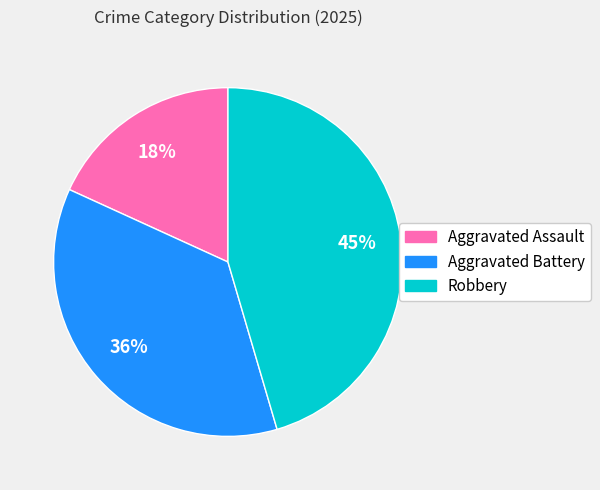

Between Aggravated Assault and Robbery, which is larger?

Robbery